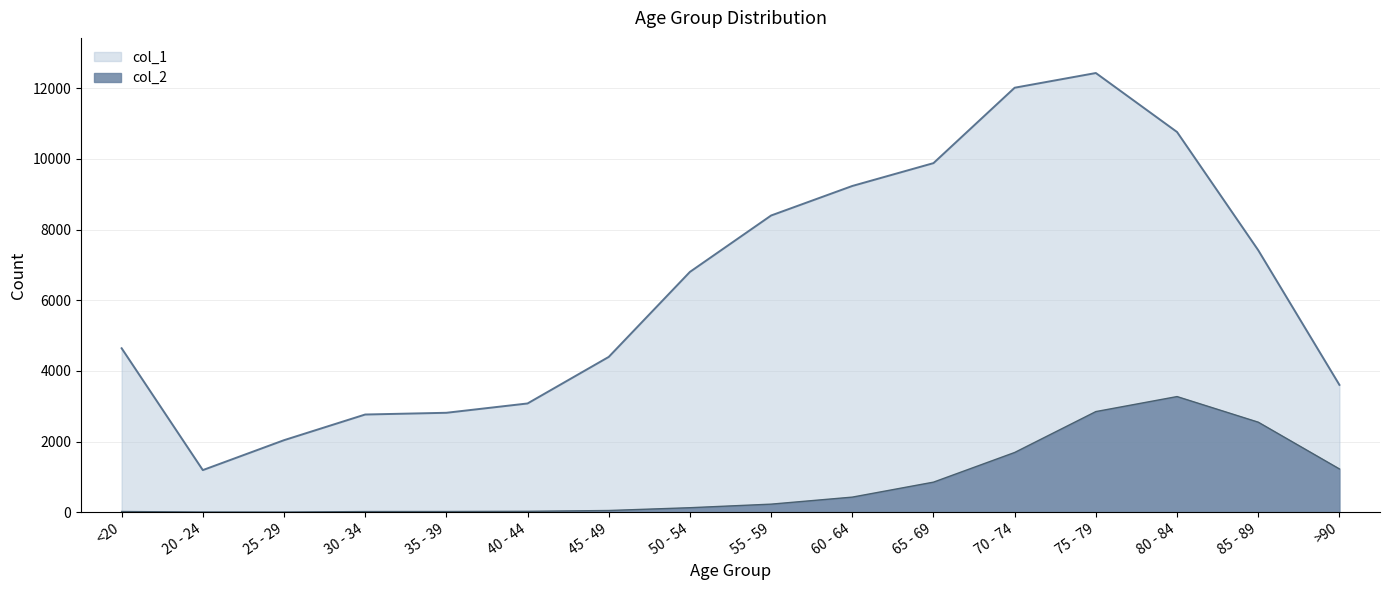

Where is col_1 nearest to the value 6812?

50 - 54